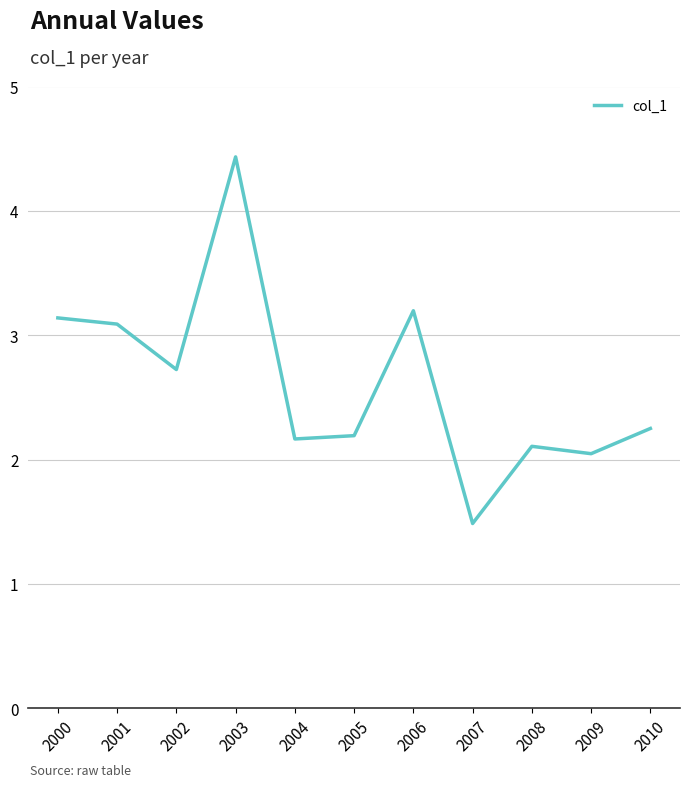

The chart shows a value of 0.7 at 2002. True or false?

False